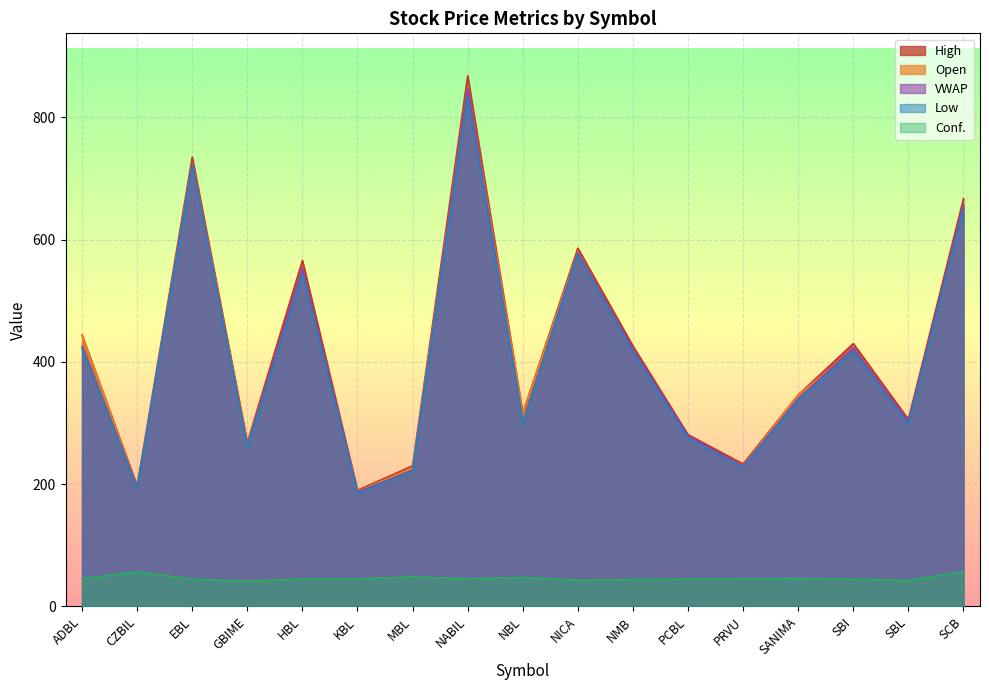

How many data points in VWAP are less than 339?

8